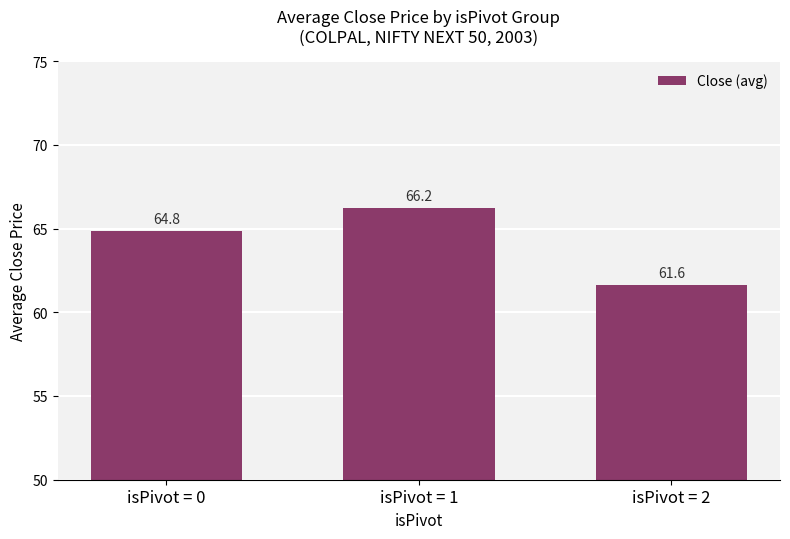

What is the sum of the values at isPivot = 2 and isPivot = 0?

126.5